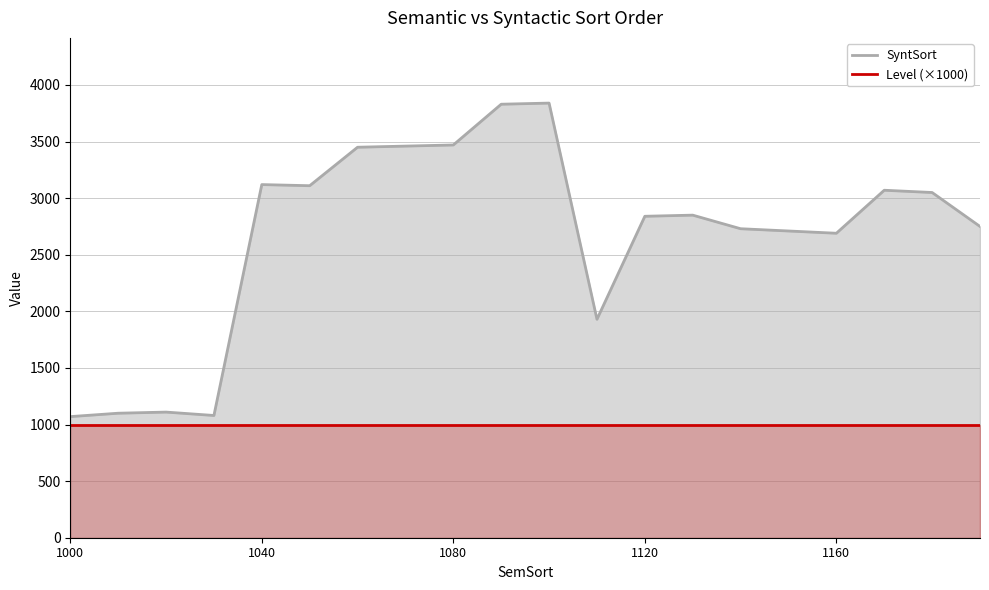

Which series has the largest range (max minus min)?

SyntSort